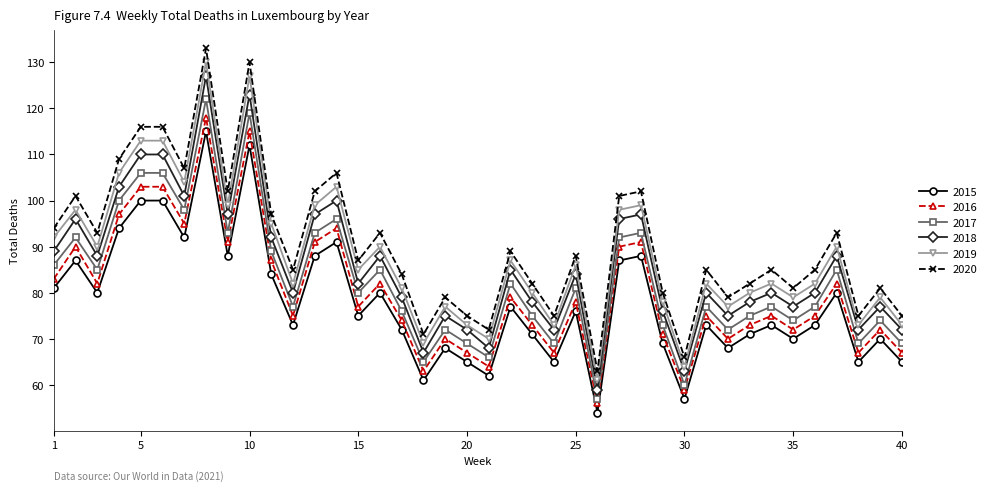

Which series has the largest range (max minus min)?

2020